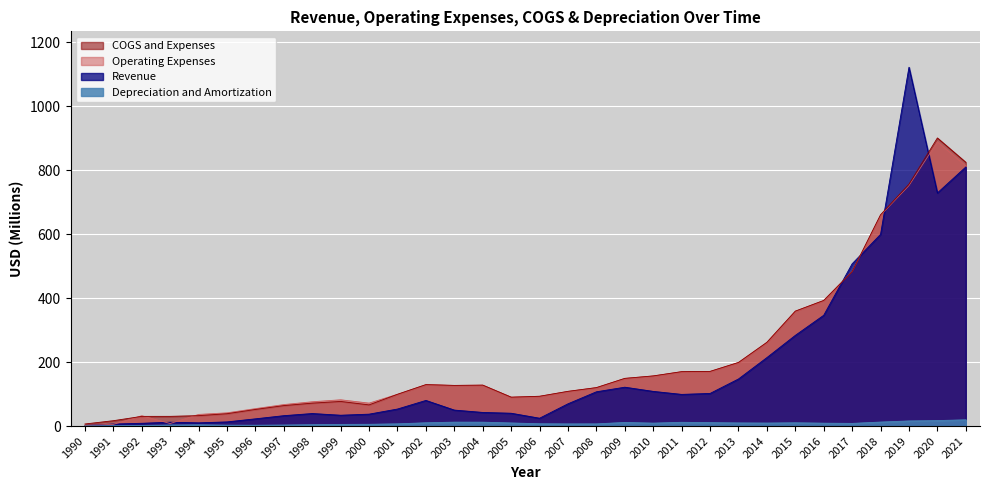

Which series has the largest range (max minus min)?

Revenue